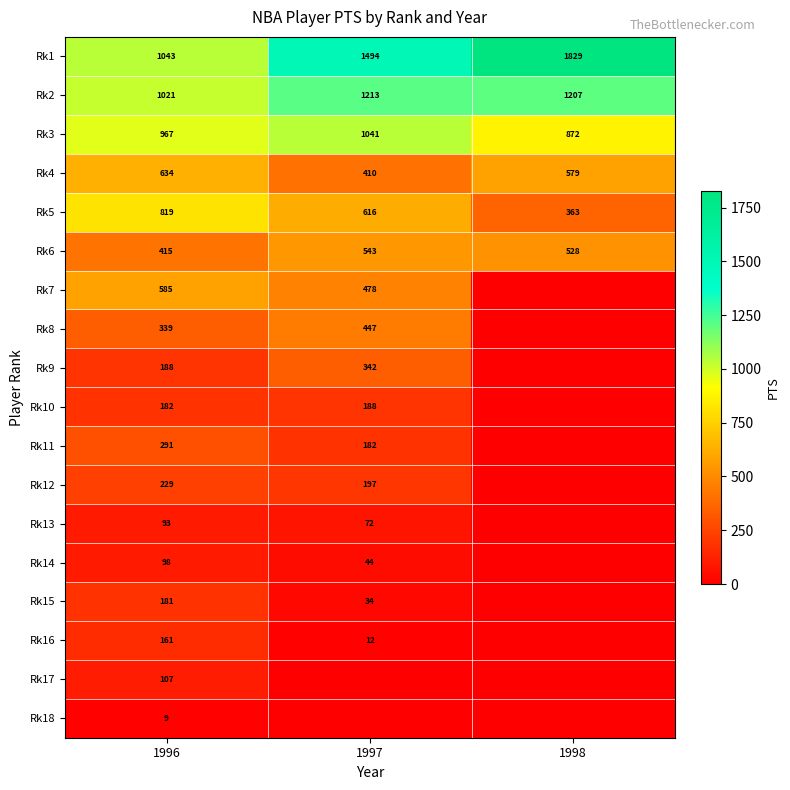

How many Rk1 values are between 1043 and 1829?

3